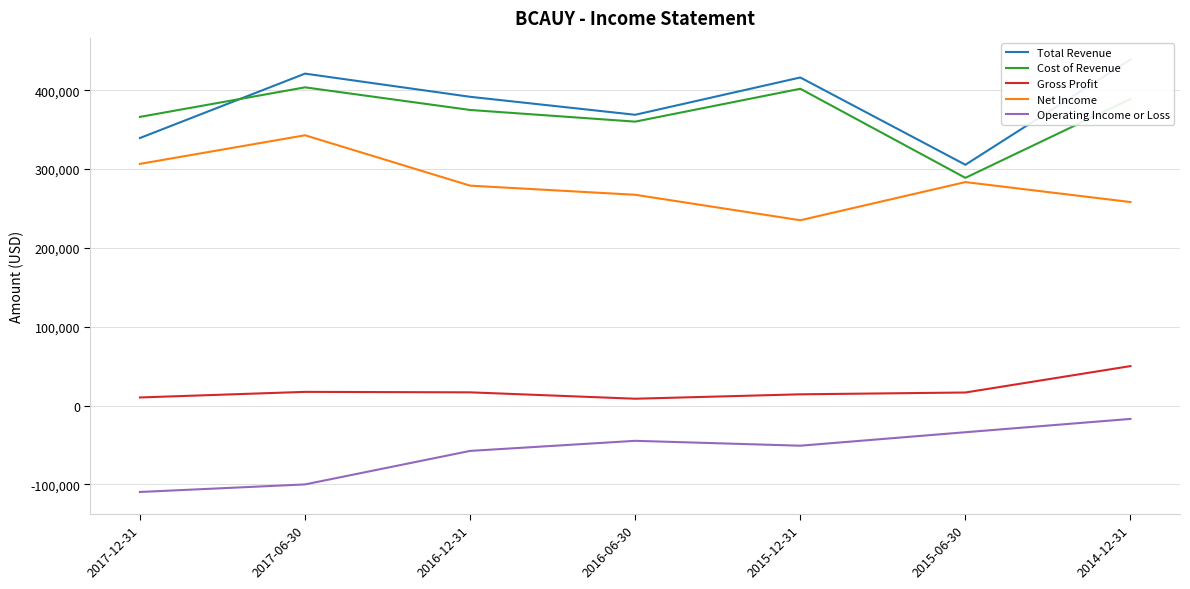

What is the sum of the Net Income values at 2015-06-30 and 2014-12-31?

541700